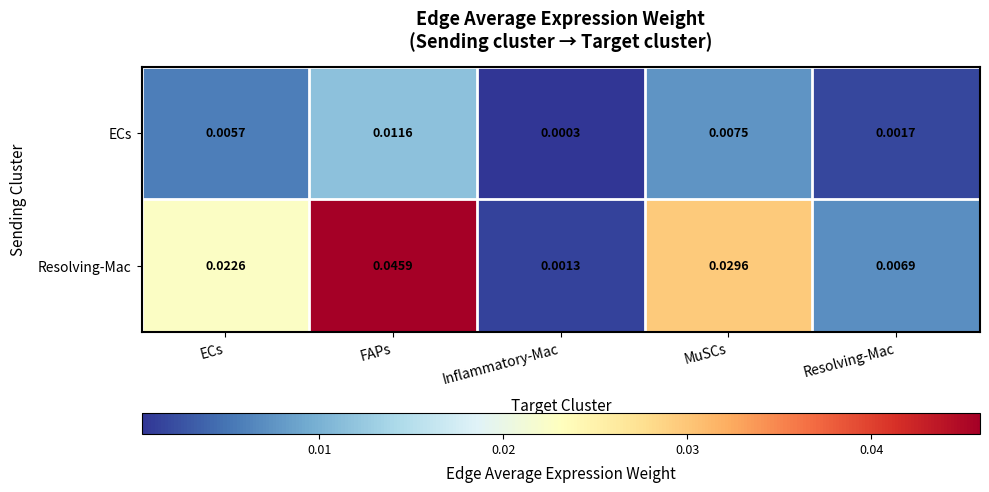

Is the value of Resolving-Mac at Resolving-Mac greater than the value of ECs at Resolving-Mac?

Yes